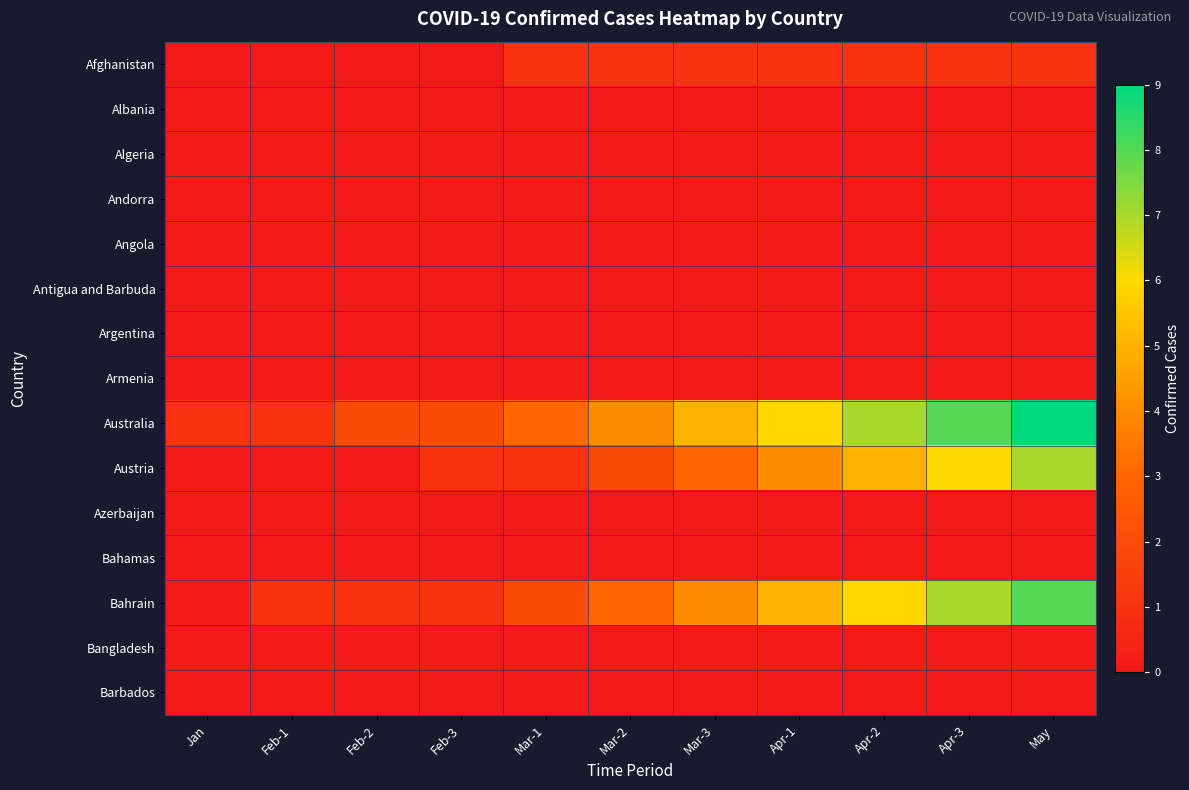

Between Feb-2 and Mar-3, which is larger?

Mar-3